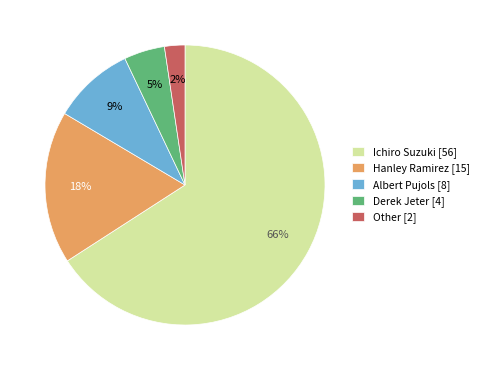

Between Hanley Ramirez [15] and Ichiro Suzuki [56], which is larger?

Ichiro Suzuki [56]